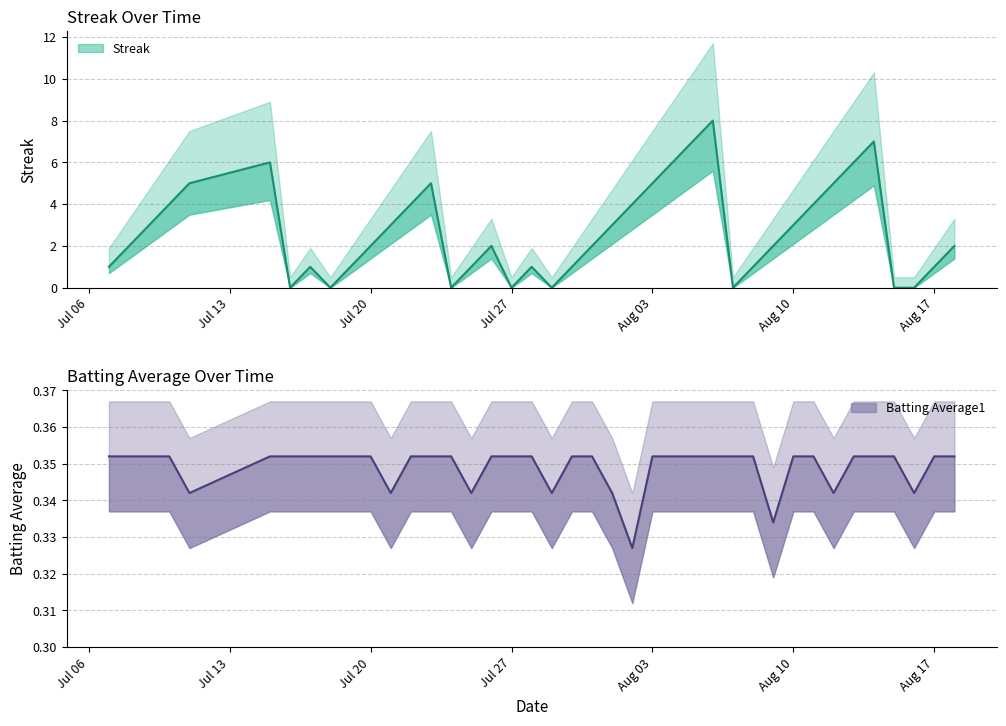

In Batting Average1, how many points are lower than both neighbors (excluding endpoints)?

8